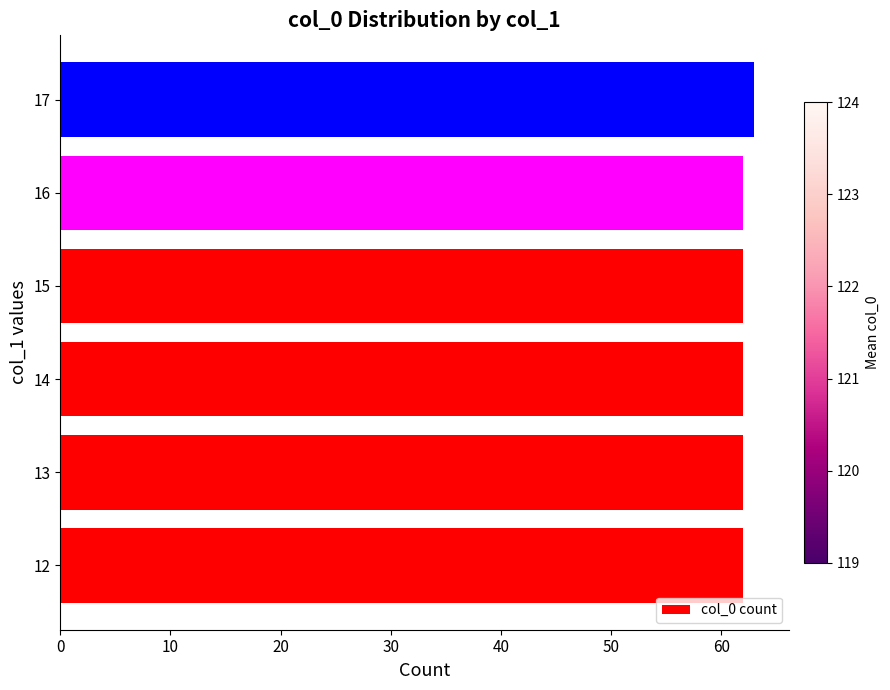

Reading bottom to top, what are all the values shown in this chart?

12=62	13=62	14=62	15=62	16=62	17=63